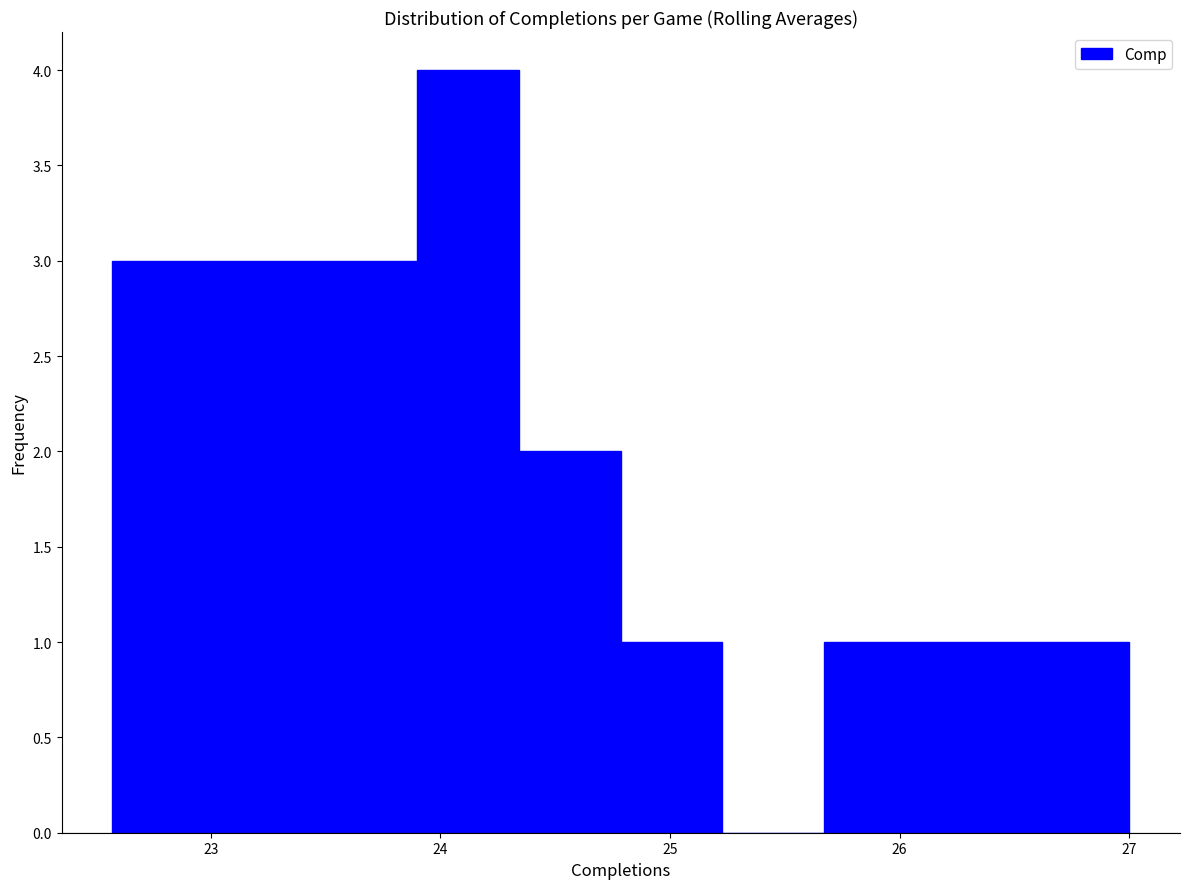

Reading left to right, list every bar in this chart as the range it spans on the x-axis followed by its height. Neither the bar edges nor the heights are printed on the chart, so give them approximately, as read against the axes.

22.6 to 23.0: 3
23.0 to 23.5: 3
23.5 to 23.9: 3
23.9 to 24.3: 4
24.3 to 24.8: 2
24.8 to 25.2: 1
25.2 to 25.7: 0
25.7 to 26.1: 1
26.1 to 26.6: 1
26.6 to 27.0: 1